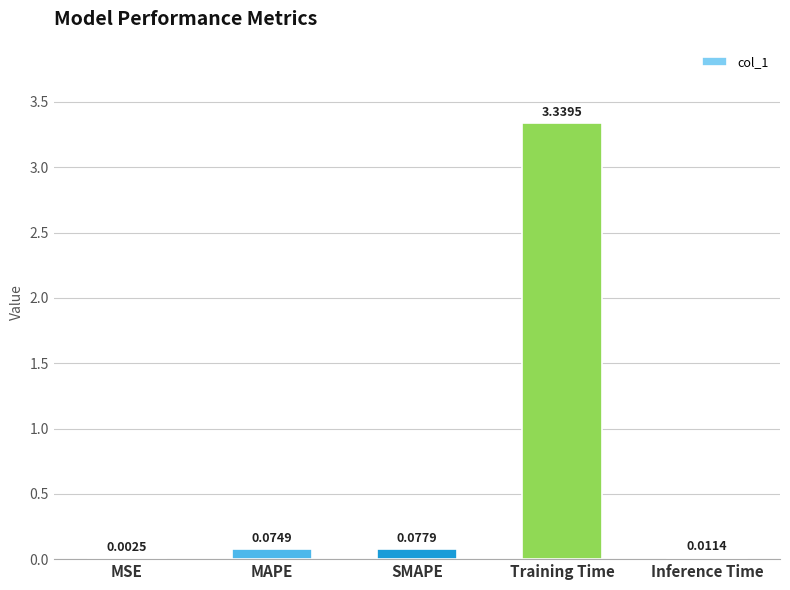

Does the chart contain stacked bars?

No